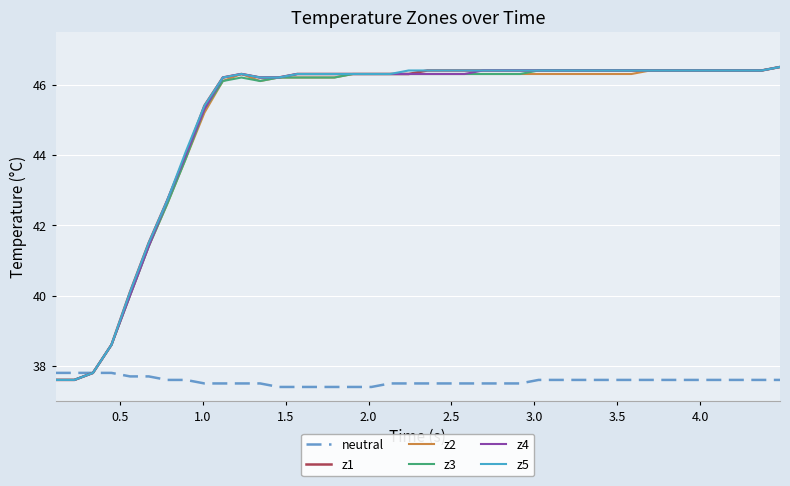

What is the minimum value for z2?

37.6